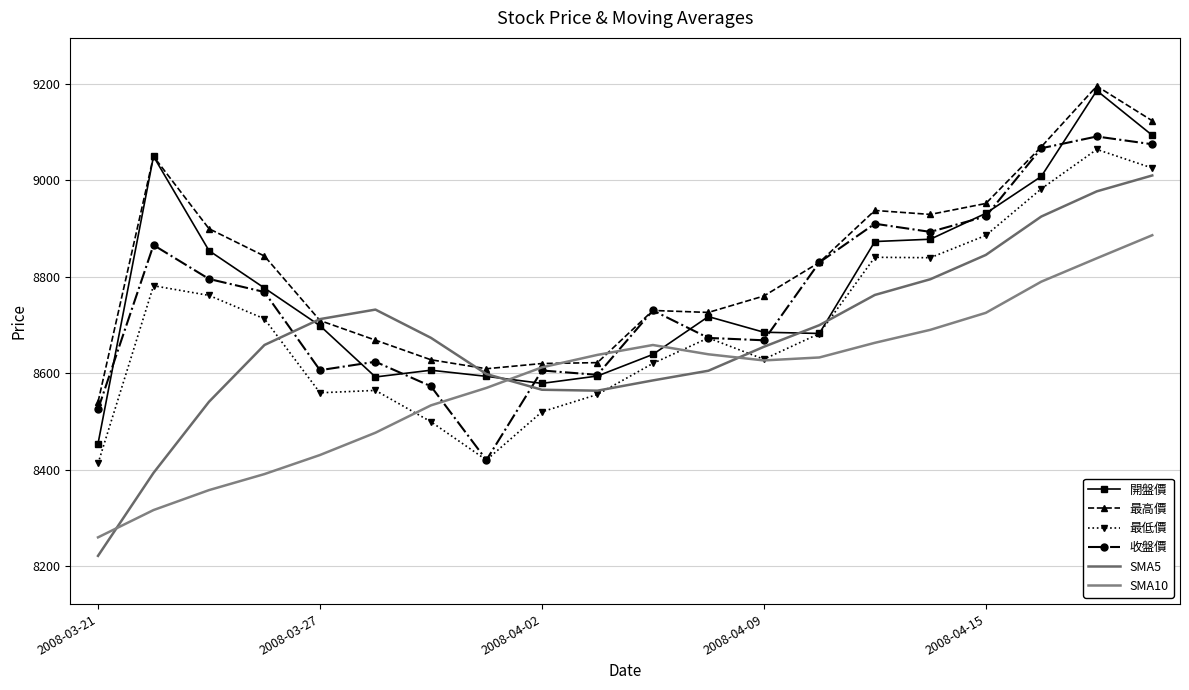

What is the difference between the maximum and minimum values in the 收盤價 series?

670.7